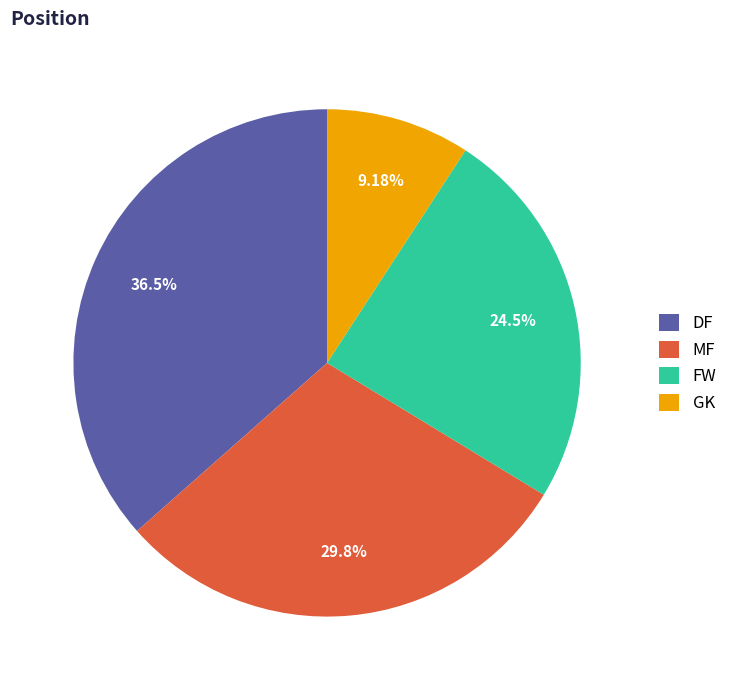

How many slices are in this pie chart?

4